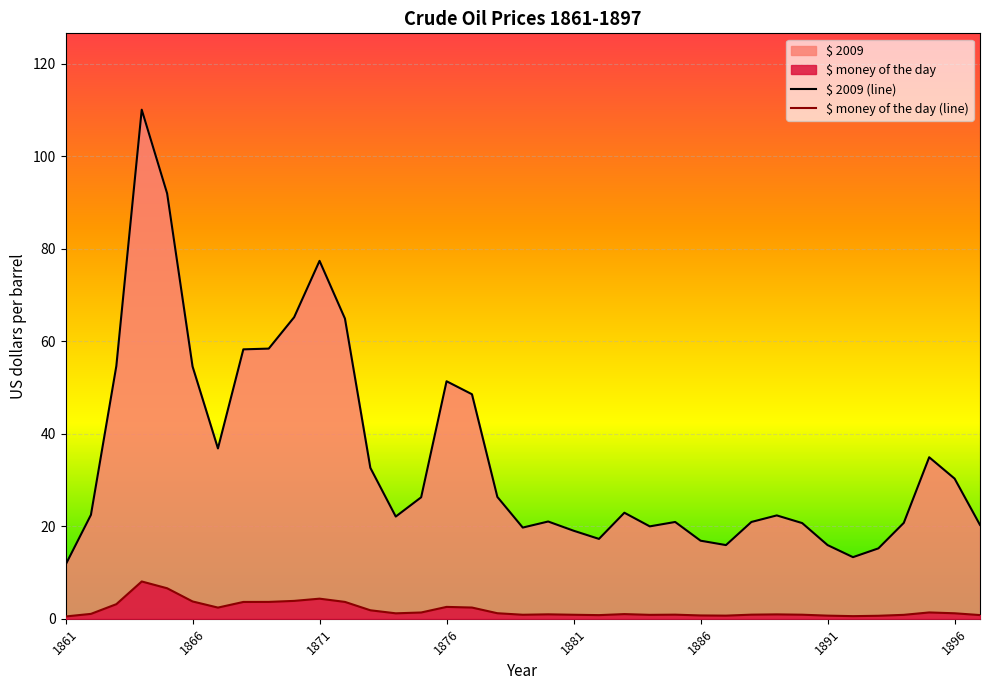

True or false: $ money of the day and $ 2009 intersect in this chart.

False